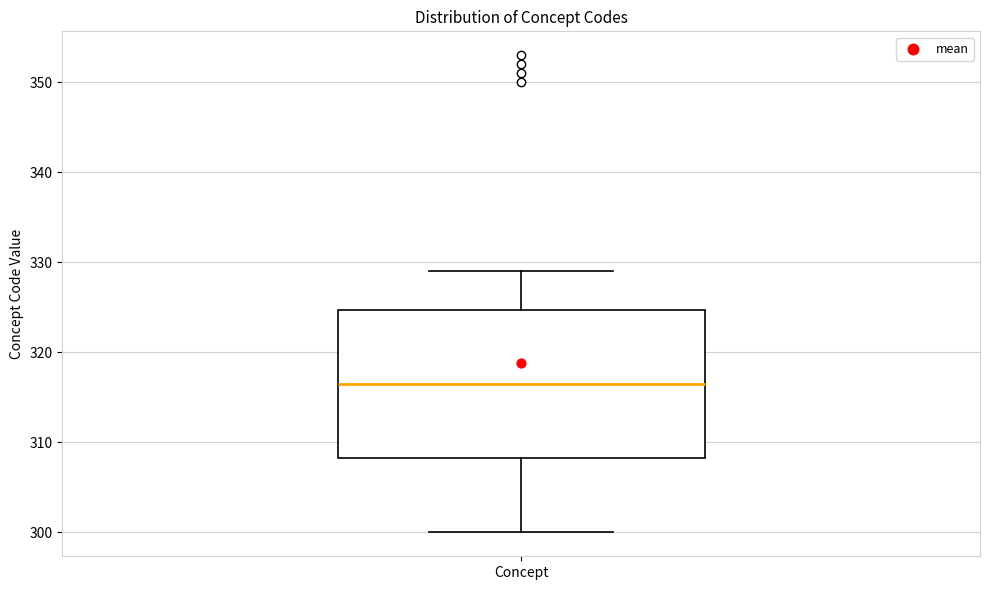

Transcribe this box plot: give where the median line is, the range the box spans, and where the two whiskers end, as read against the y-axis. The values are not printed on the chart, so give them approximately, as read against the axis.

median 317, box 308 to 325, whiskers 300 to 329